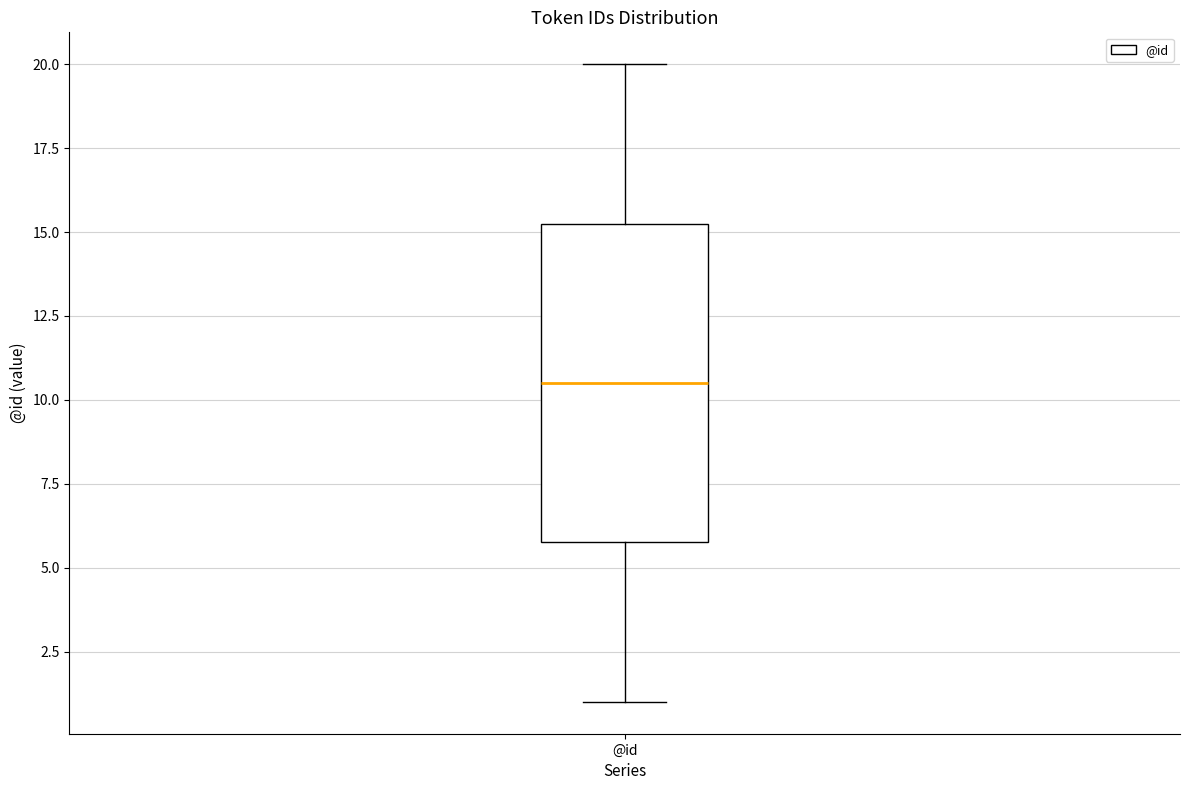

Transcribe this box plot: give where the median line is, the range the box spans, and where the two whiskers end, as read against the y-axis. The values are not printed on the chart, so give them approximately, as read against the axis.

median 10.5, box 6.0 to 15.5, whiskers 1.0 to 20.0